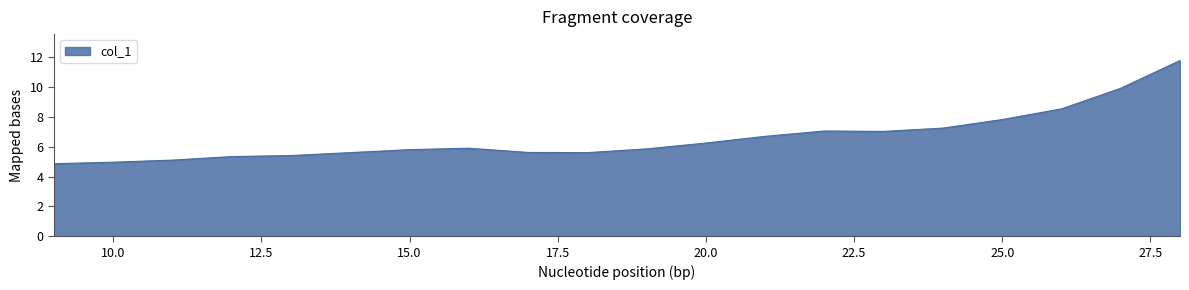

What is the minimum value shown in the chart?

4.9